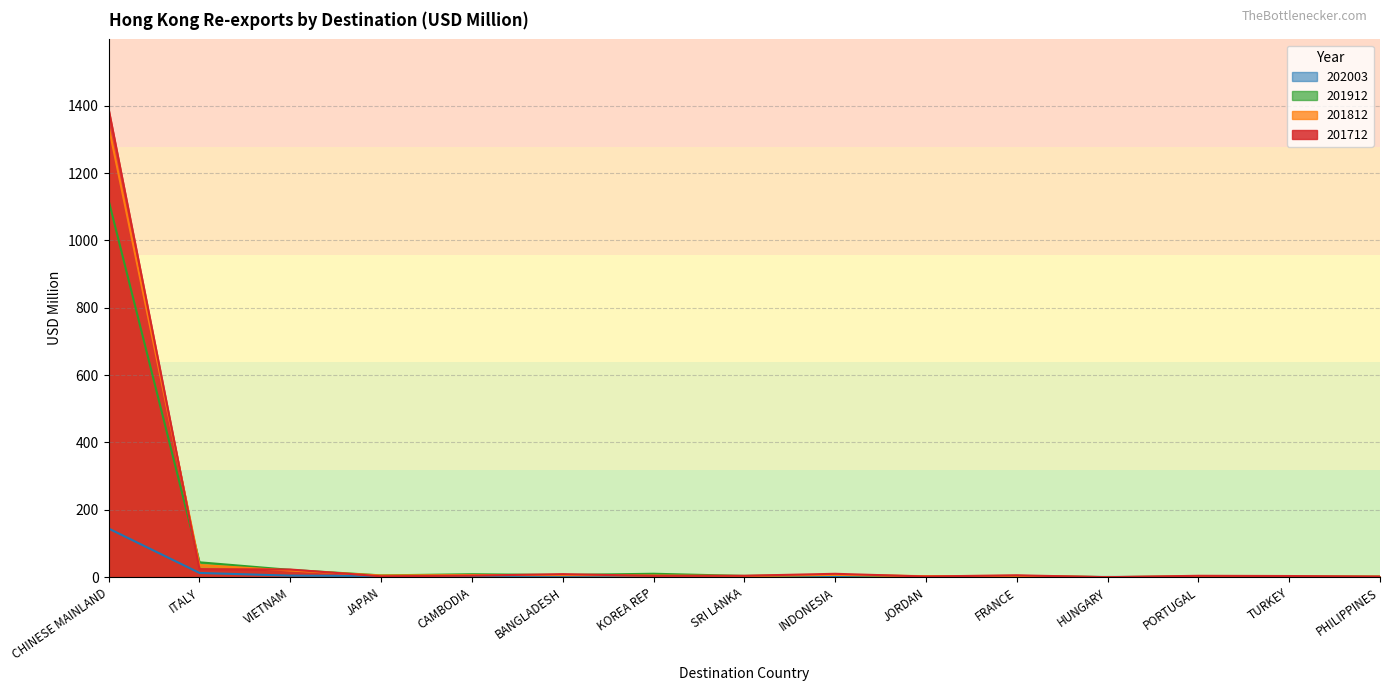

What position from the right is TURKEY?

2